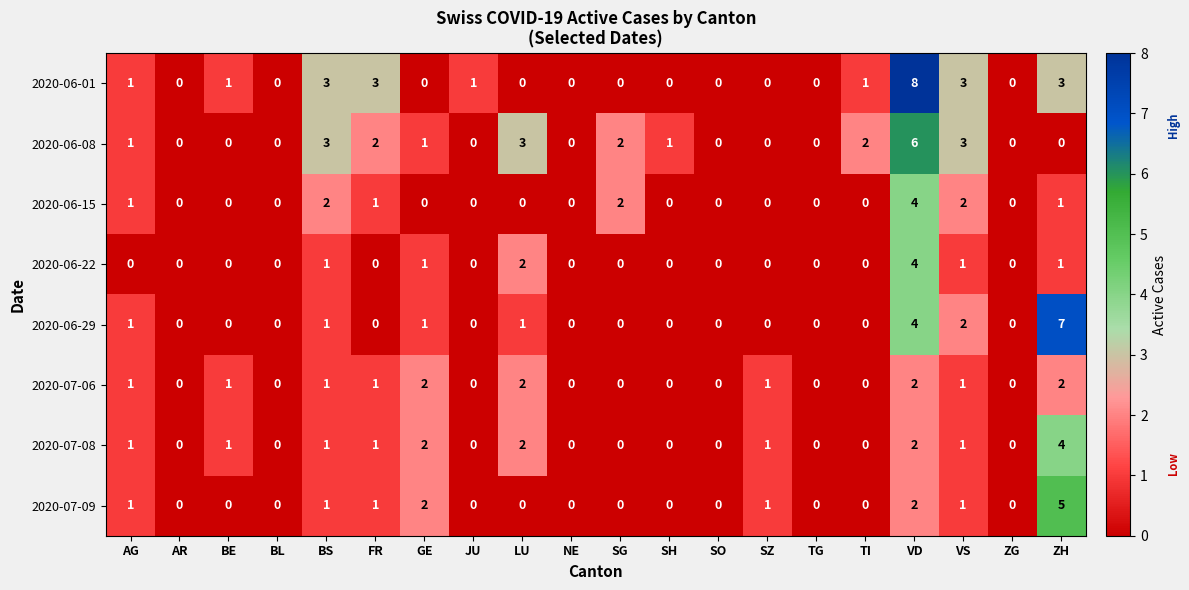

The value of 2020-06-29 at ZH is 11. True or false?

False